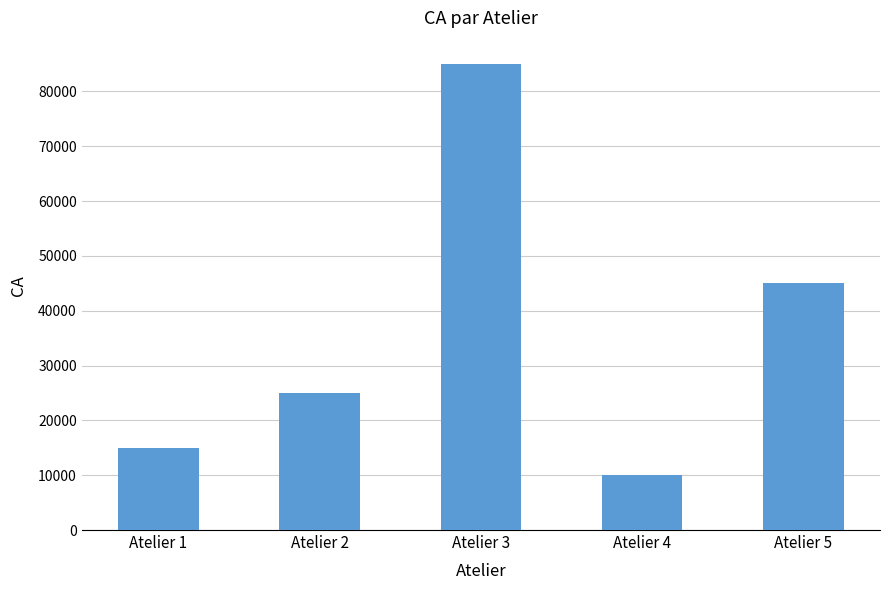

What is the smallest value displayed?

10000